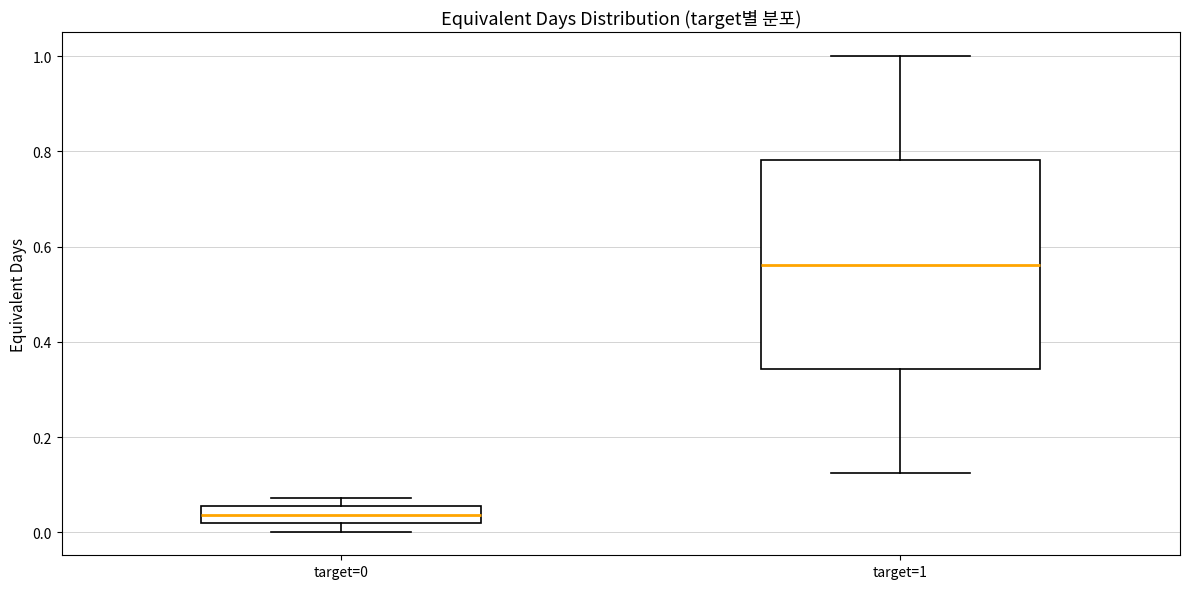

Reading left to right, transcribe this box plot: for each box, give where its median line is, the range the box spans, and where its two whiskers end, as read against the y-axis. The values are not printed on the chart, so give them approximately, as read against the axis.

target=0: median 0.04, box 0.02 to 0.06, whiskers 0.00 to 0.08
target=1: median 0.56, box 0.34 to 0.78, whiskers 0.12 to 1.00